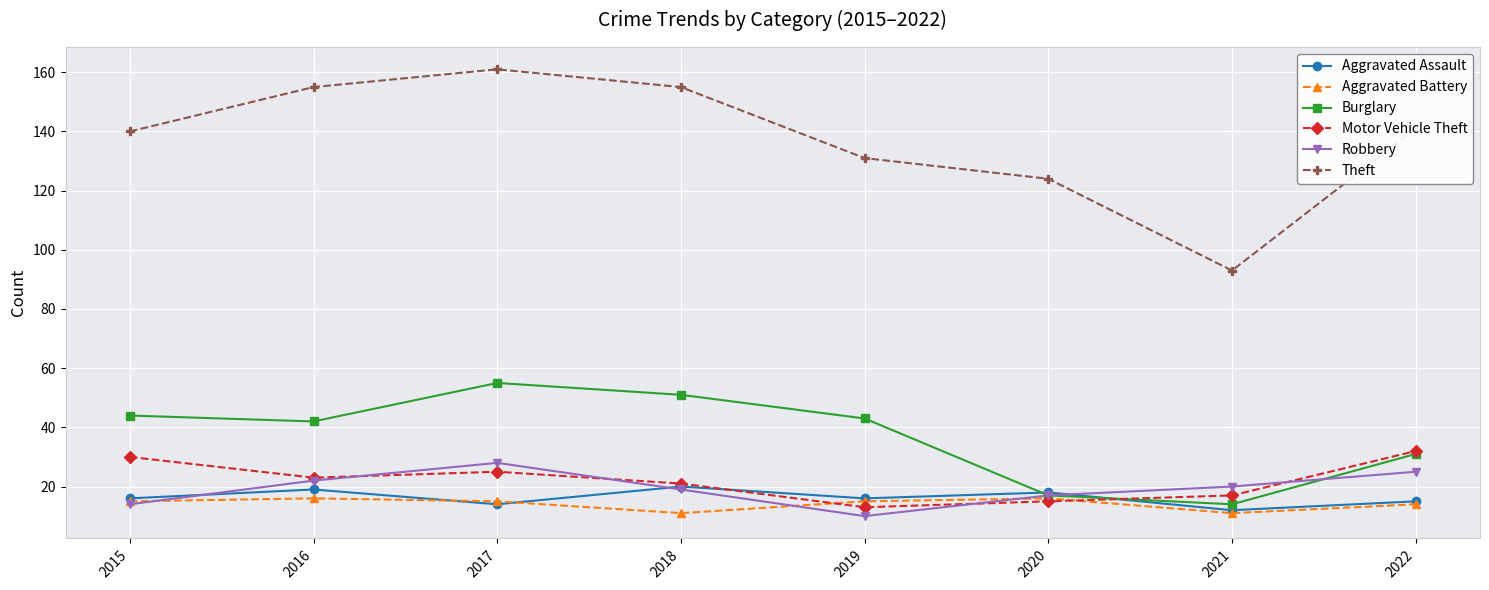

The value of Aggravated Battery at 2020 is 6. True or false?

False